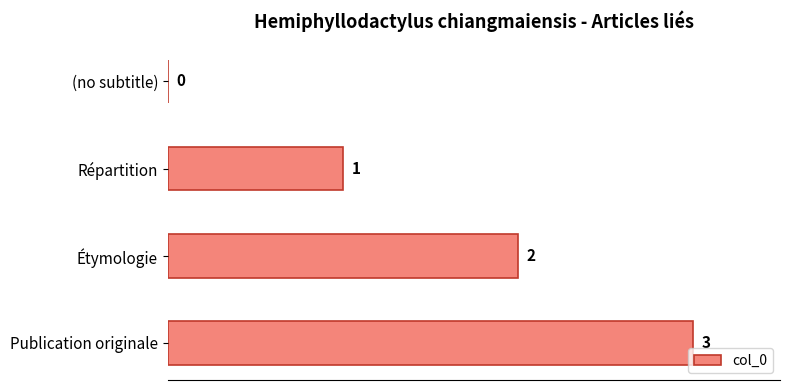

What is the change in value from (no subtitle) to Répartition?

+1